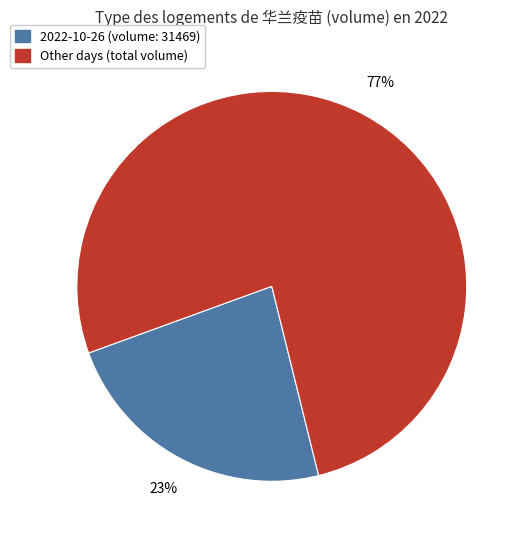

Is there a majority slice in this chart?

Yes